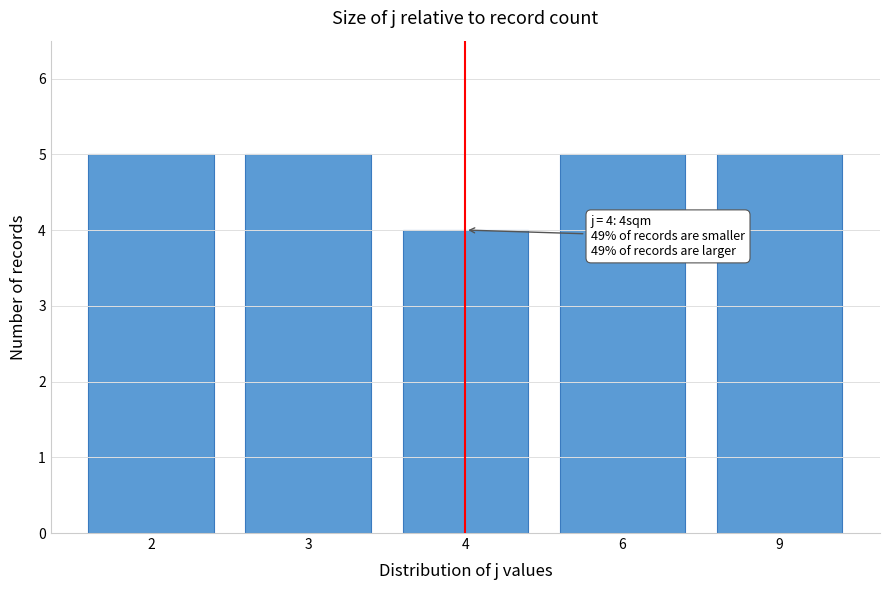

Reading left to right, transcribe all the data shown in this chart.

2=5	3=5	4=4	6=5	9=5